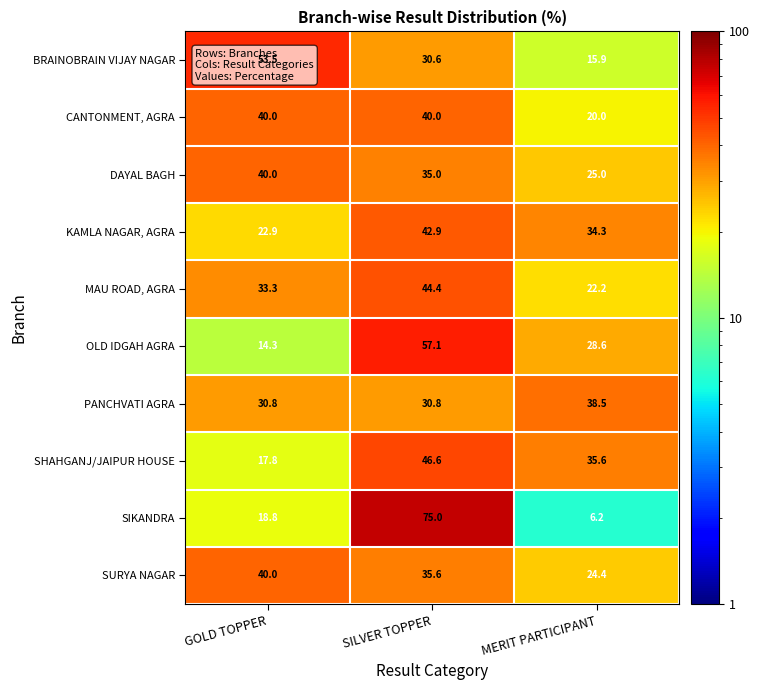

The SHAHGANJ/JAIPUR HOUSE series shows 24.0 at SILVER TOPPER. True or false?

False